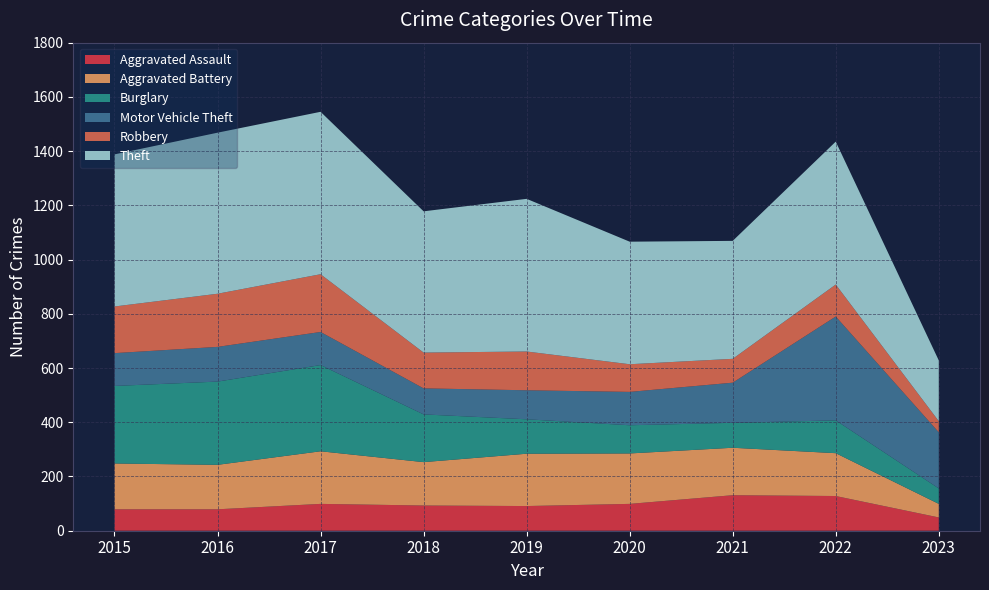

Reading left to right, what are all the values shown in this chart?

Aggravated Assault: 79	79	99	93	91	99	131	128	49
Aggravated Battery: 169	164	194	160	193	186	175	158	50
Burglary: 286	307	318	176	127	104	92	121	57
Motor Vehicle Theft: 121	128	122	96	107	123	148	383	207
Robbery: 172	196	213	132	143	102	88	118	41
Theft: 561	594	599	521	563	452	435	527	224